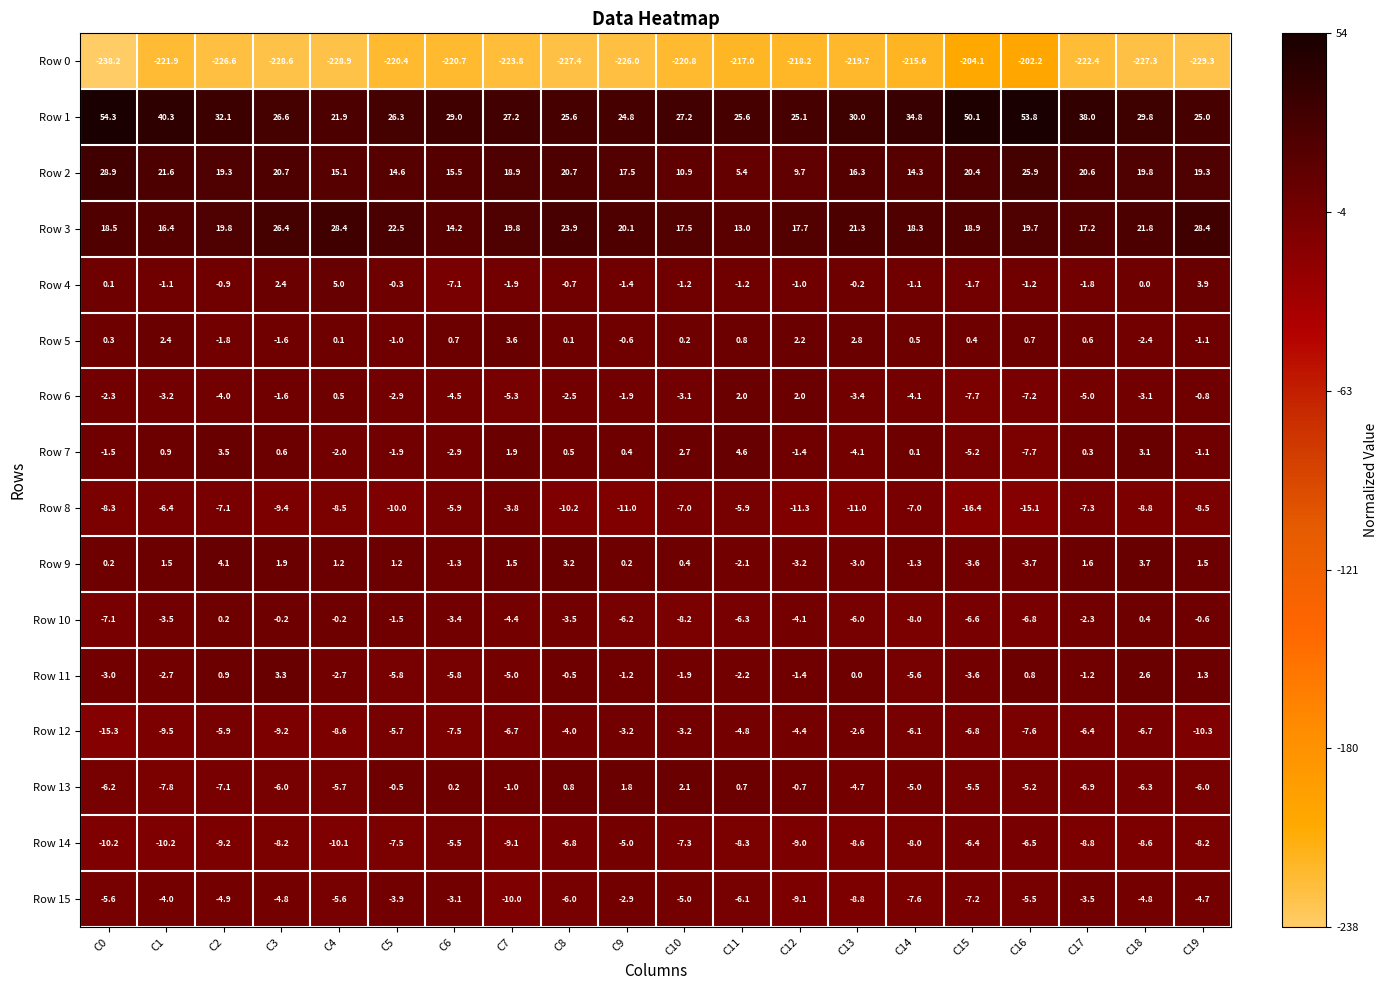

What is the difference between the maximum and minimum values in the Row 4 series?

12.1